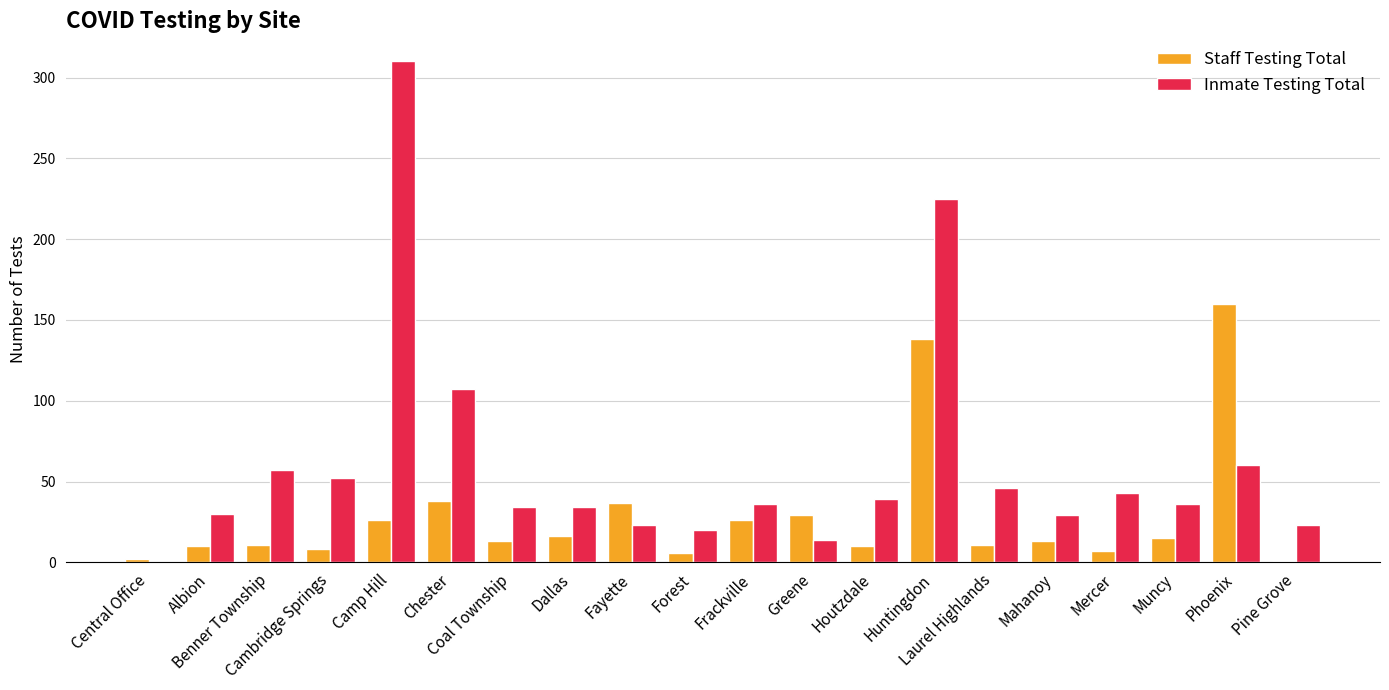

What is the maximum value for Staff Testing Total?

160